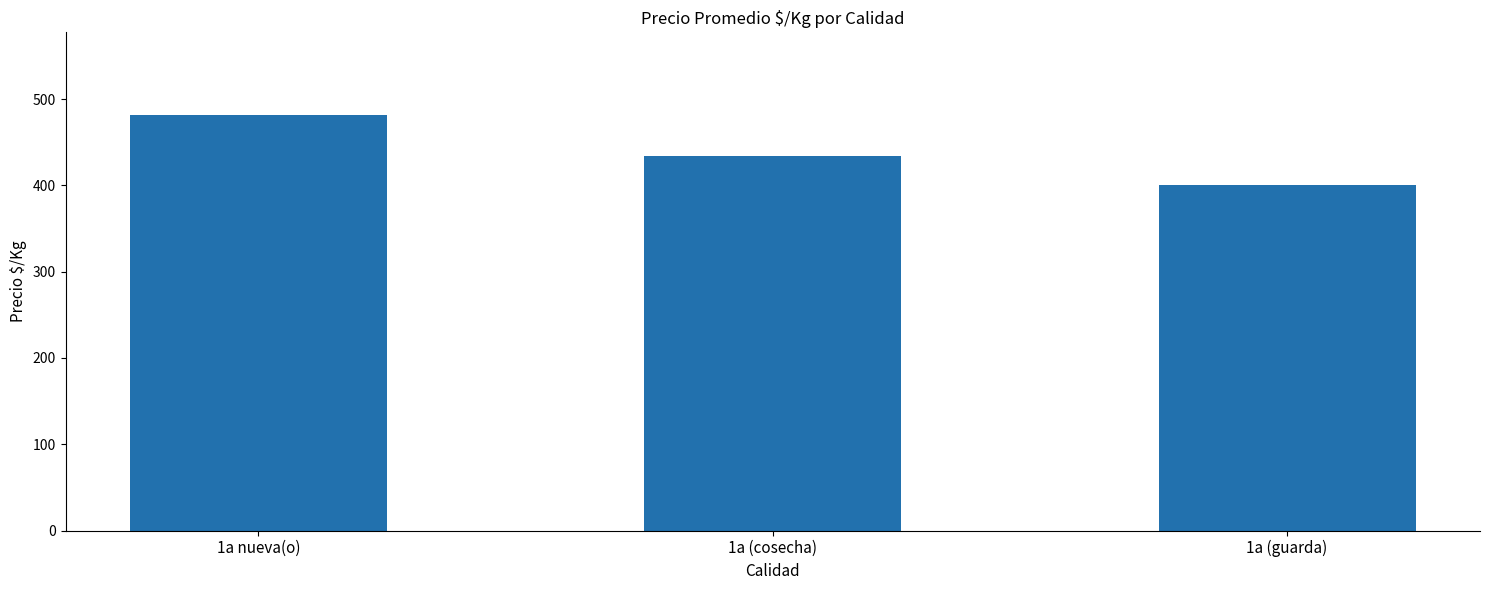

What is the change in value from 1a nueva(o) to 1a (guarda)?

-81.2